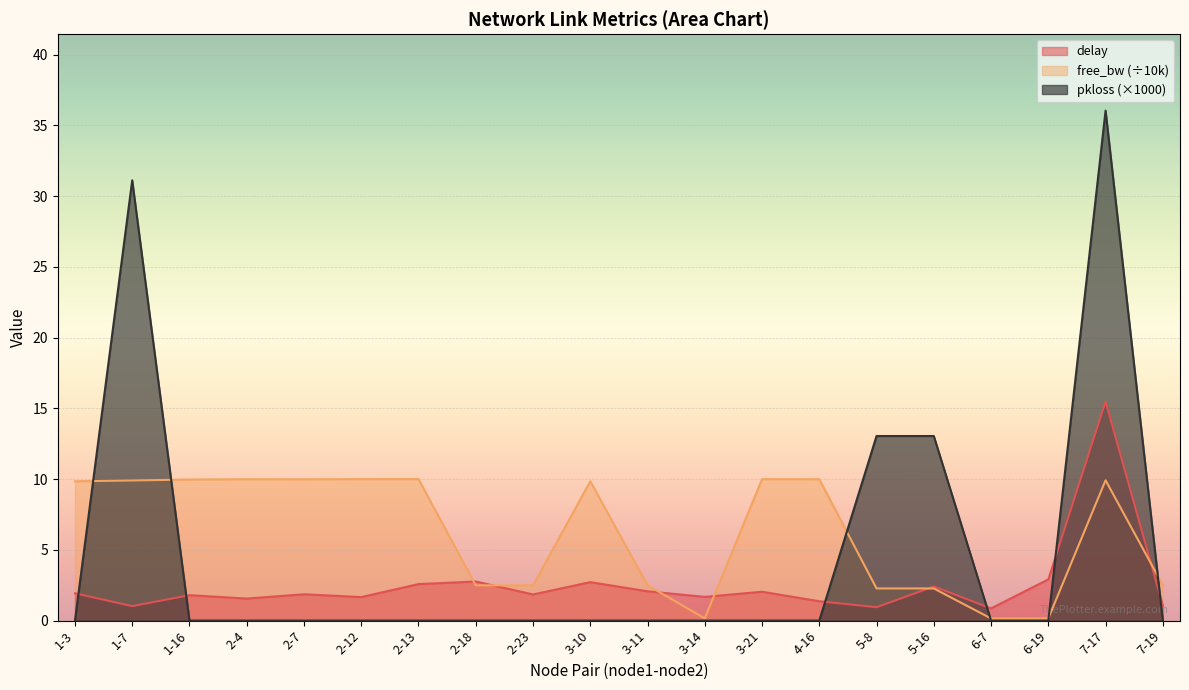

What is the difference between the highest and lowest values at 2-7?

10.0